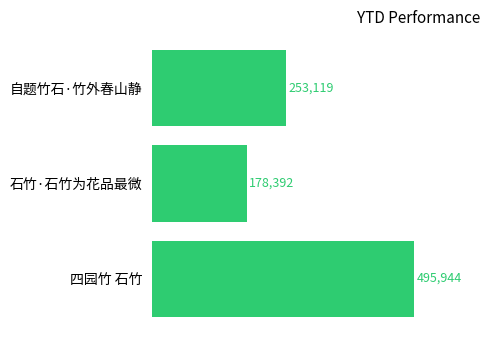

How many values are between 178392 and 495944?

3